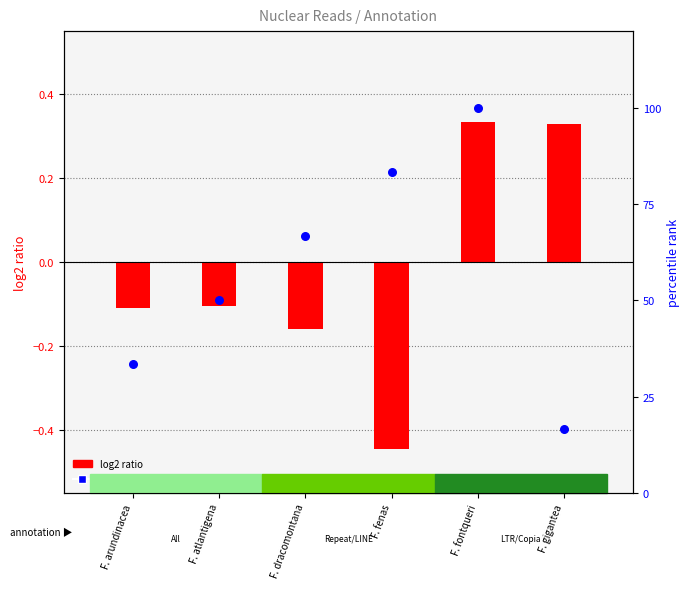

What are all the series names shown in the legend?

log2 ratio, percentile rank within the sample